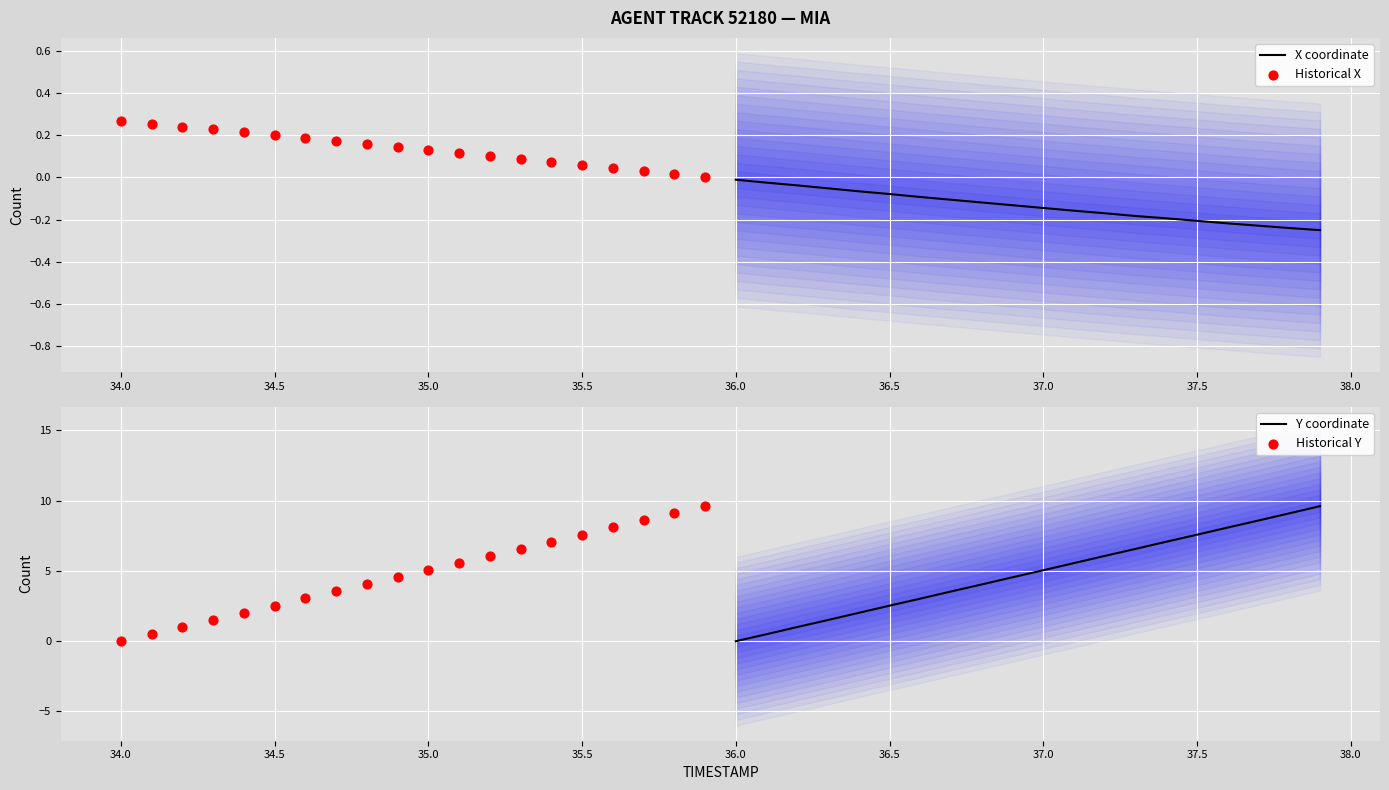

Which category has the lowest value in the Y coordinate series?

36.0